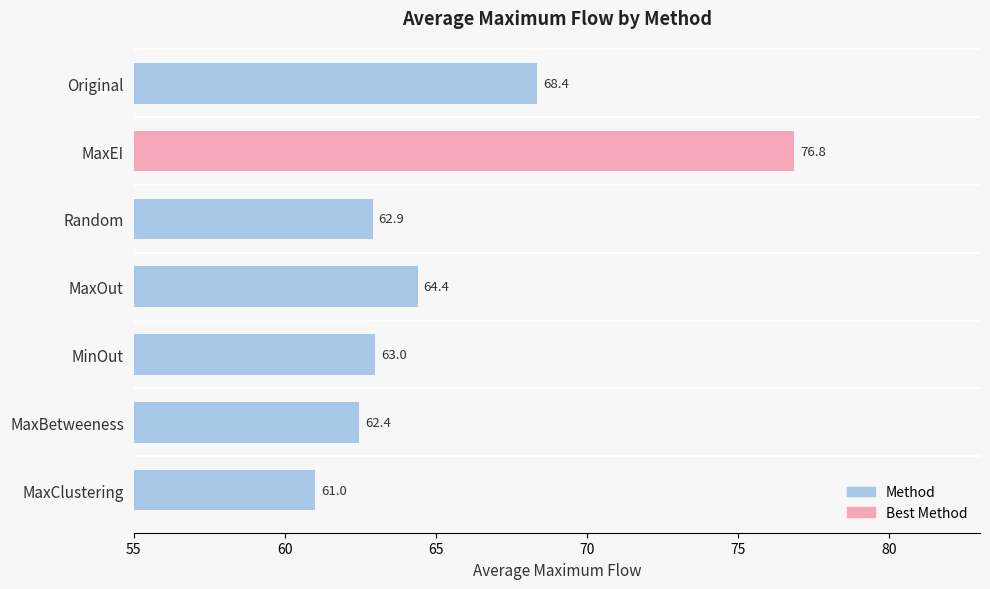

What is the minimum value shown in the chart?

61.0